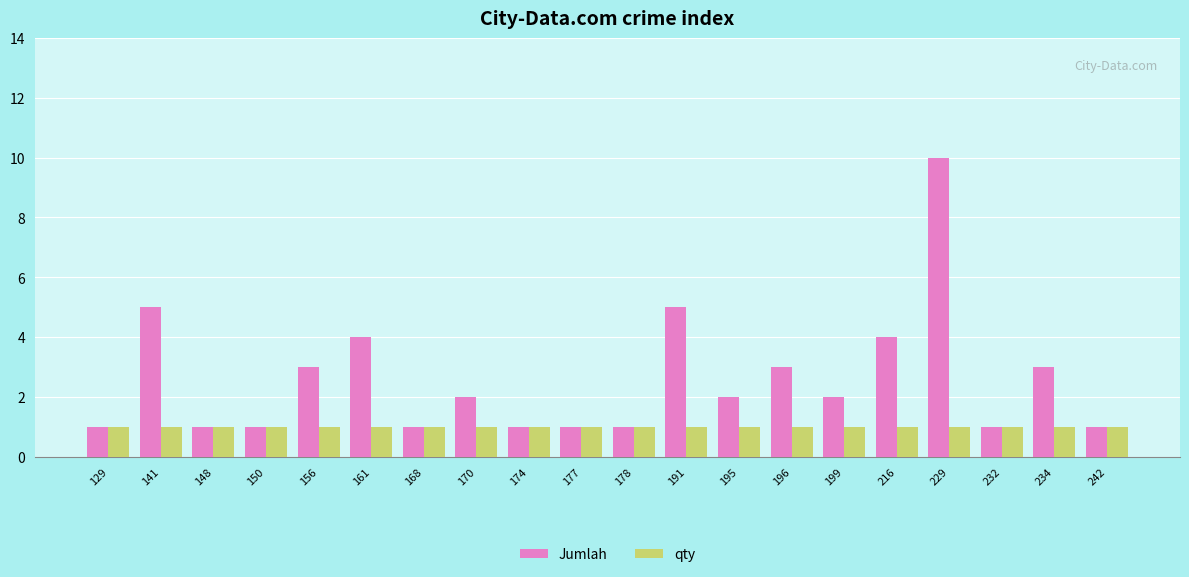

The value of Jumlah at 170 is 1. True or false?

False